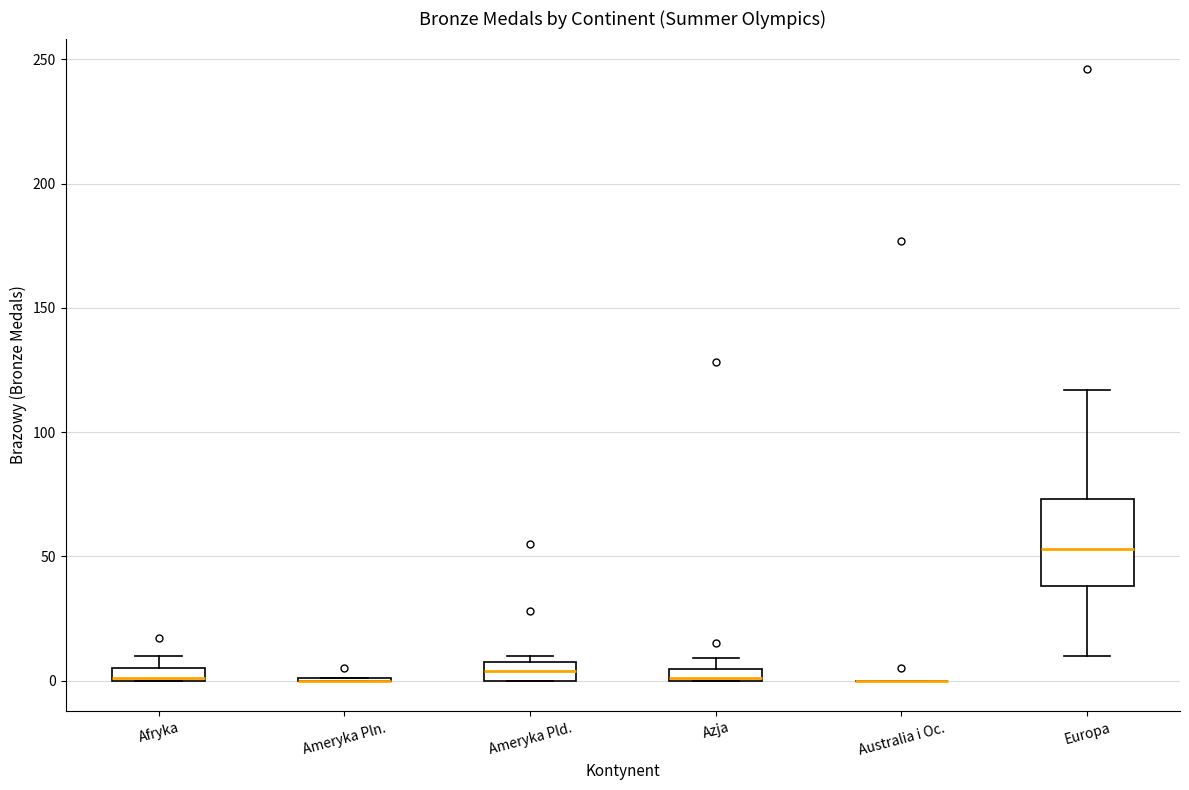

Where does the upper whisker of the box for Europa end on the y-axis? The values are not printed on the chart, so give them approximately, as read against the axis.

115